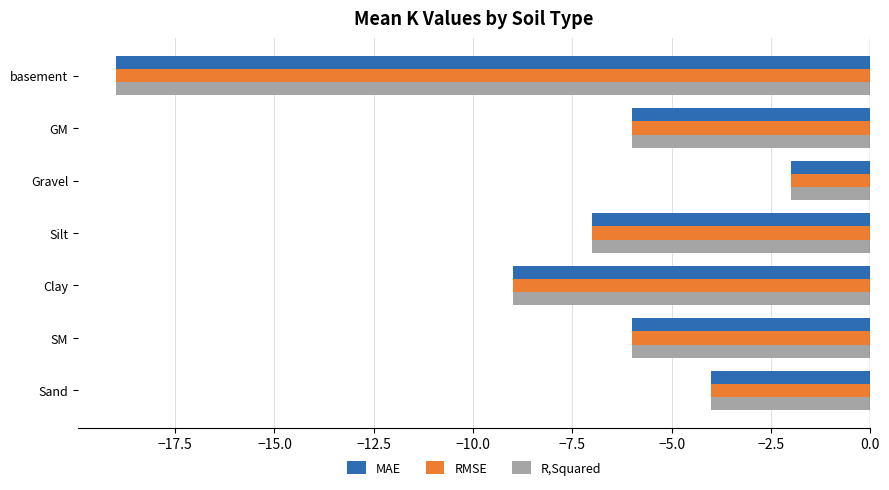

At which category is the sum across all series the highest?

Gravel